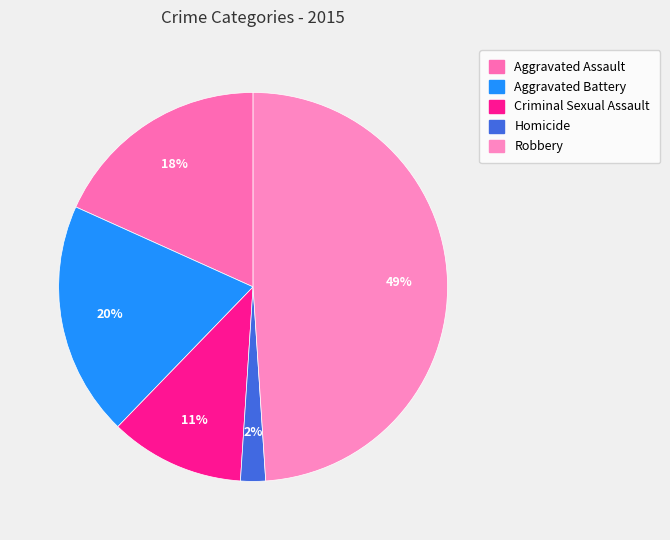

Is it true that Robbery is 49% of the pie?

True